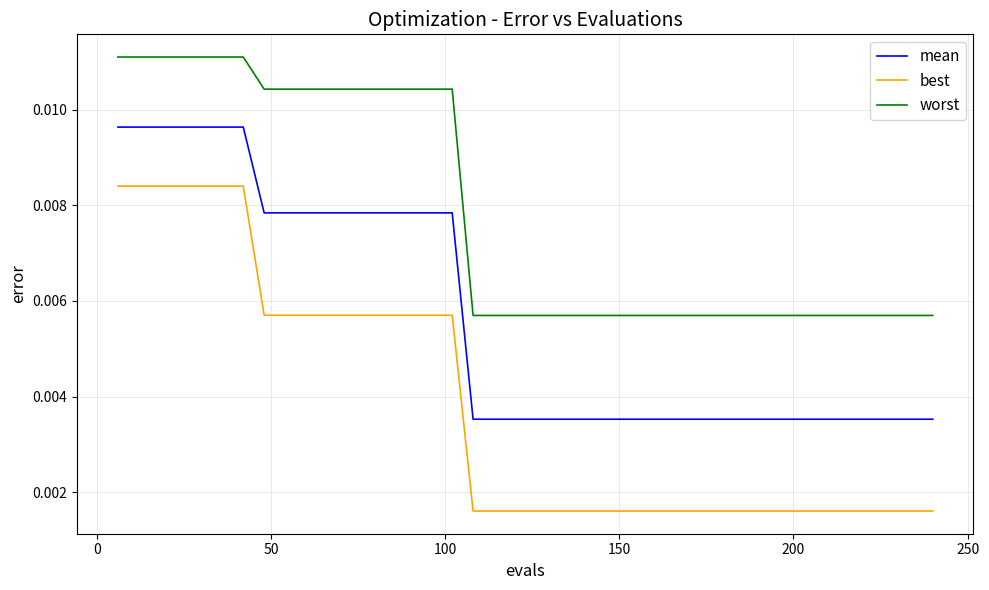

True or false: worst and best intersect in this chart.

False